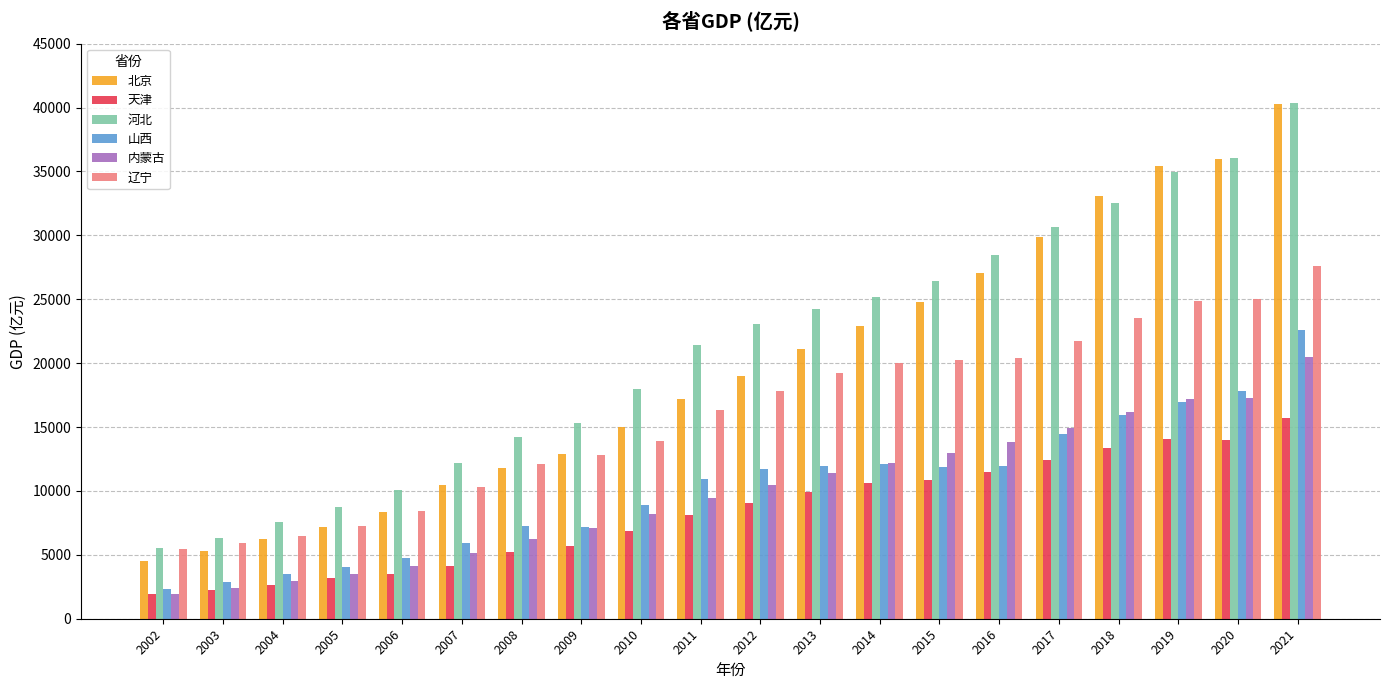

Which series has the largest range (max minus min)?

北京